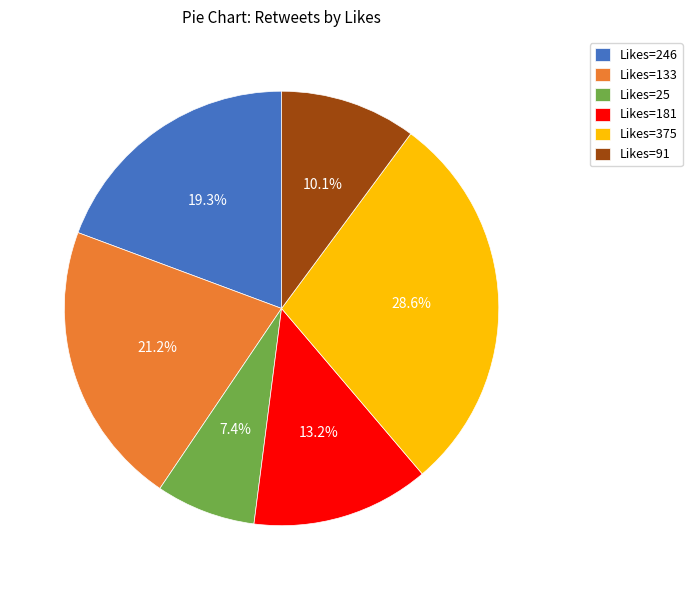

Is there a majority slice in this chart?

No